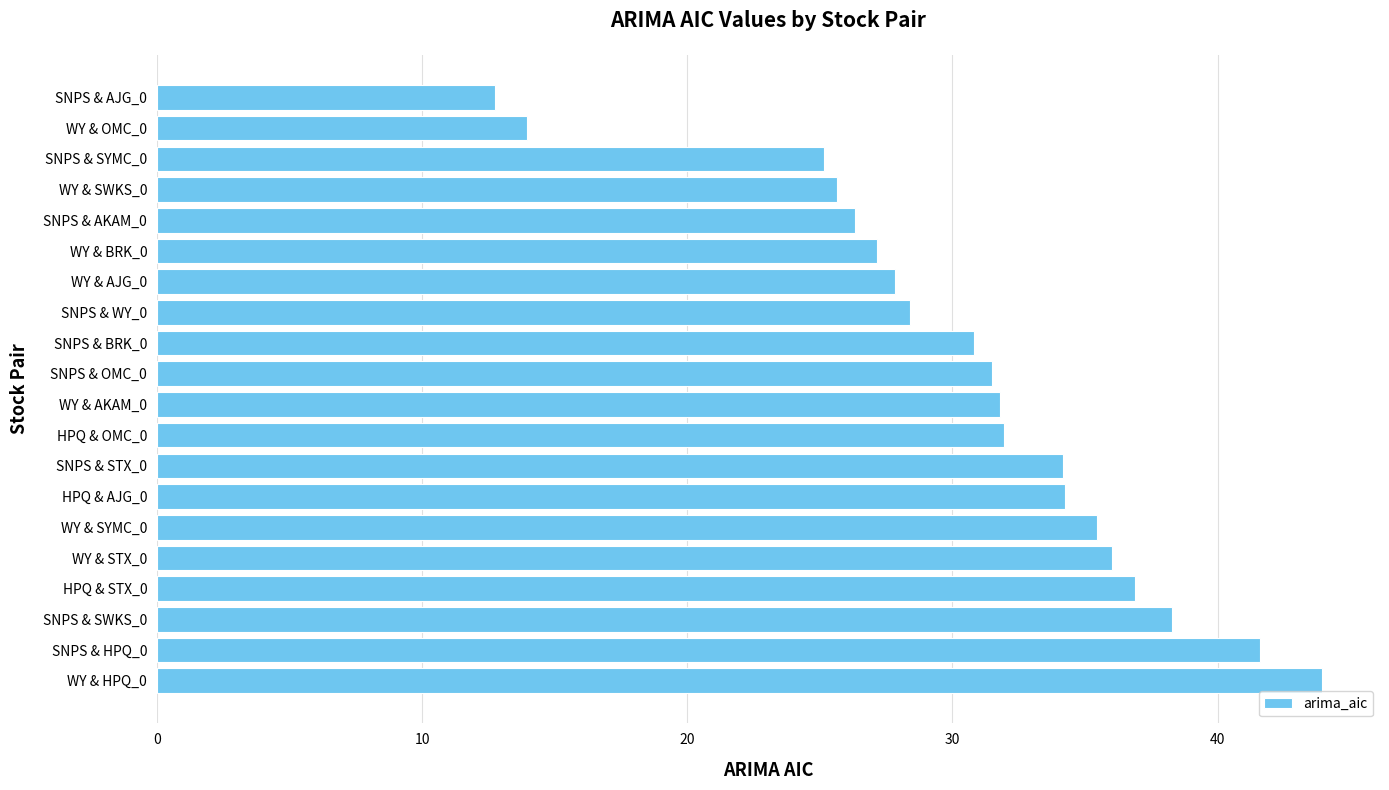

Which label corresponds to the smallest value in the chart?

SNPS & AJG_0